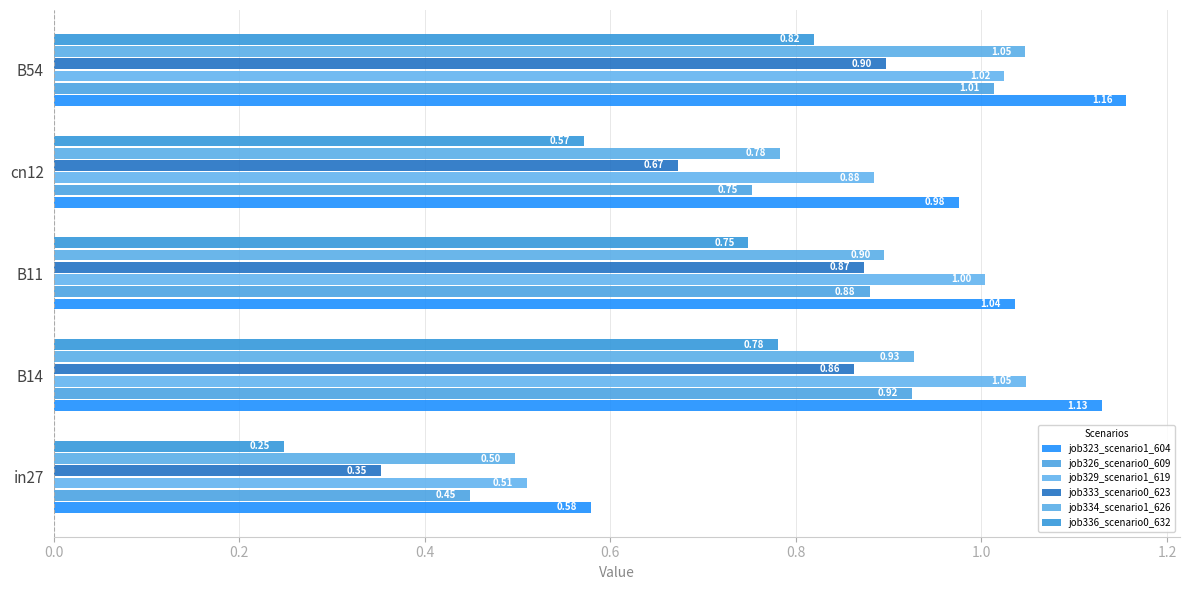

What are all the series names shown in the legend?

job323_scenario1_604, job326_scenario0_609, job329_scenario1_619, job333_scenario0_623, job334_scenario1_626, job336_scenario0_632